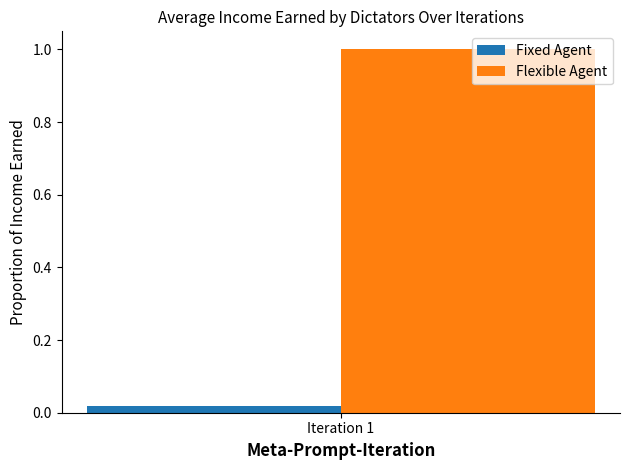

How many groups of bars are there?

1